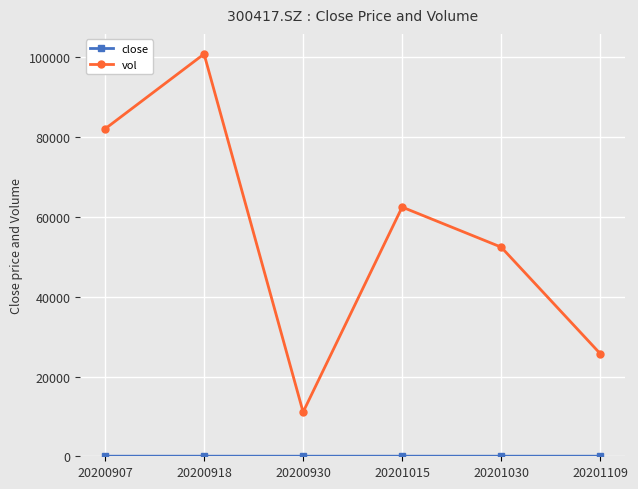

Is it true that vol equals 52438.5 at 20201030?

True